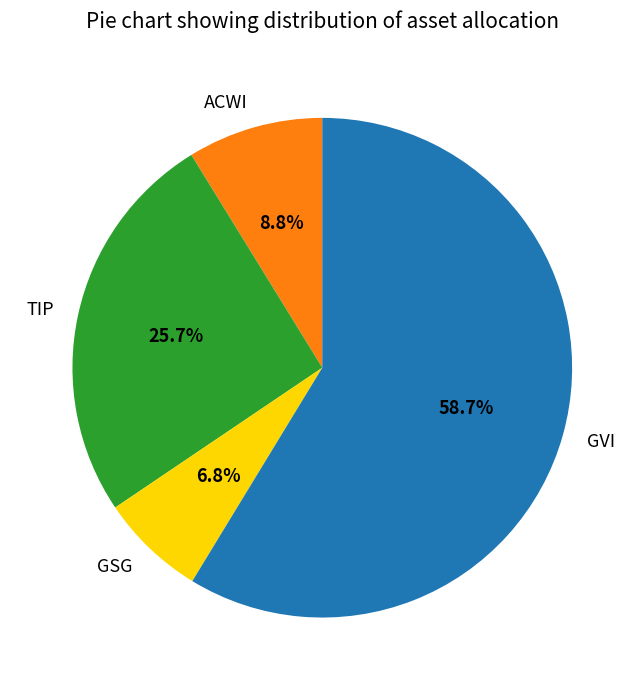

To the nearest percent, what is the combined percentage of TIP and ACWI?

34%